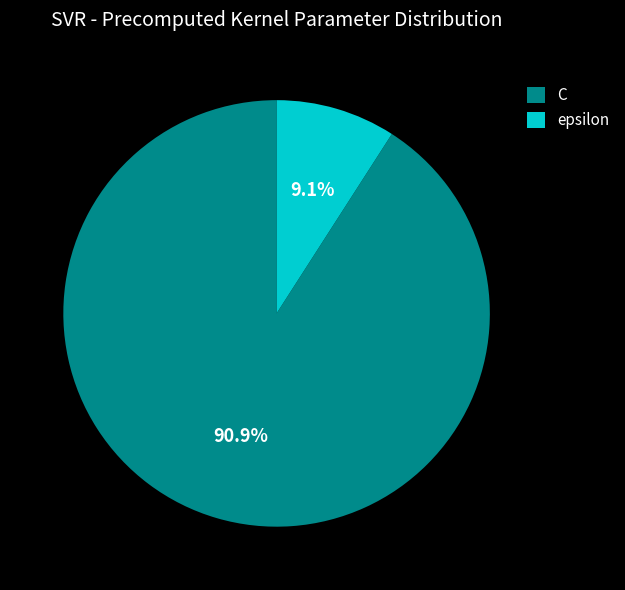

To the nearest percent, what is the combined percentage of C and epsilon?

100%